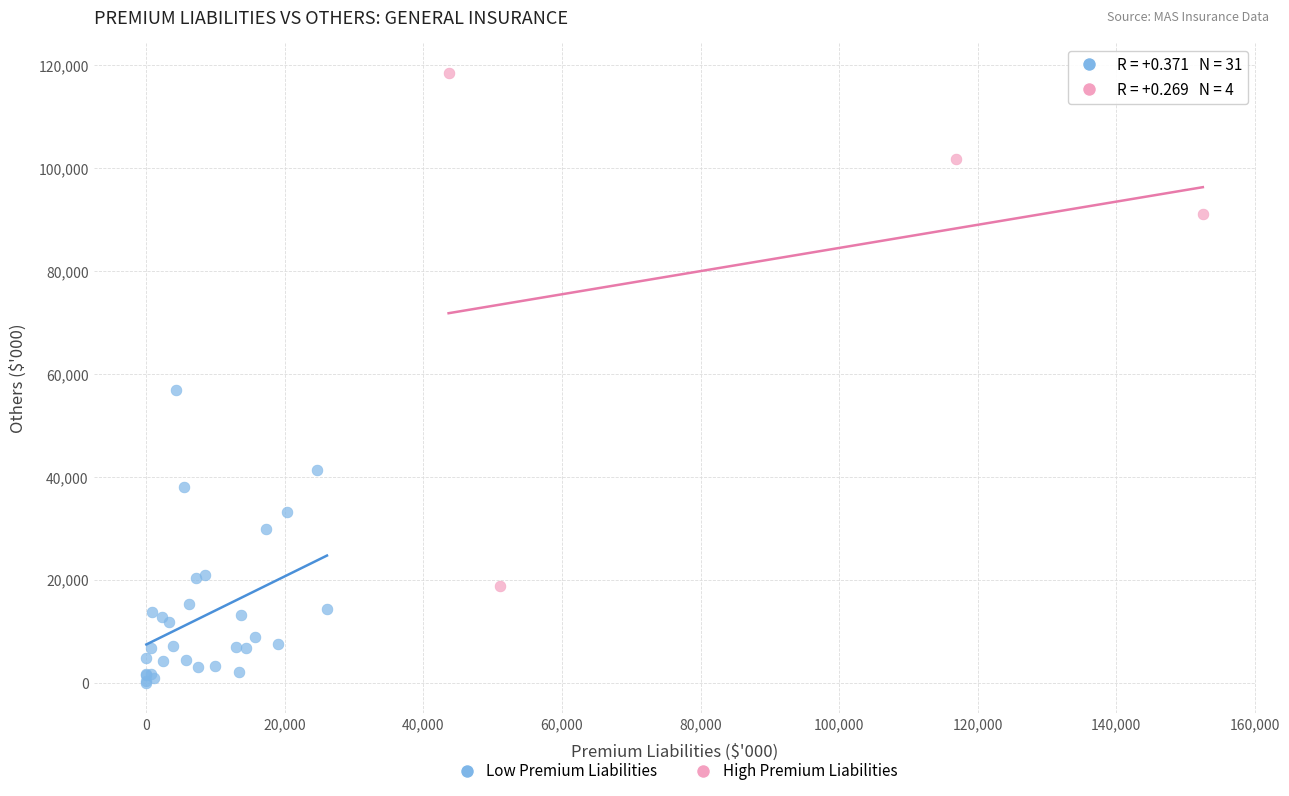

Which series contains the highest Y value?

High Premium Liabilities